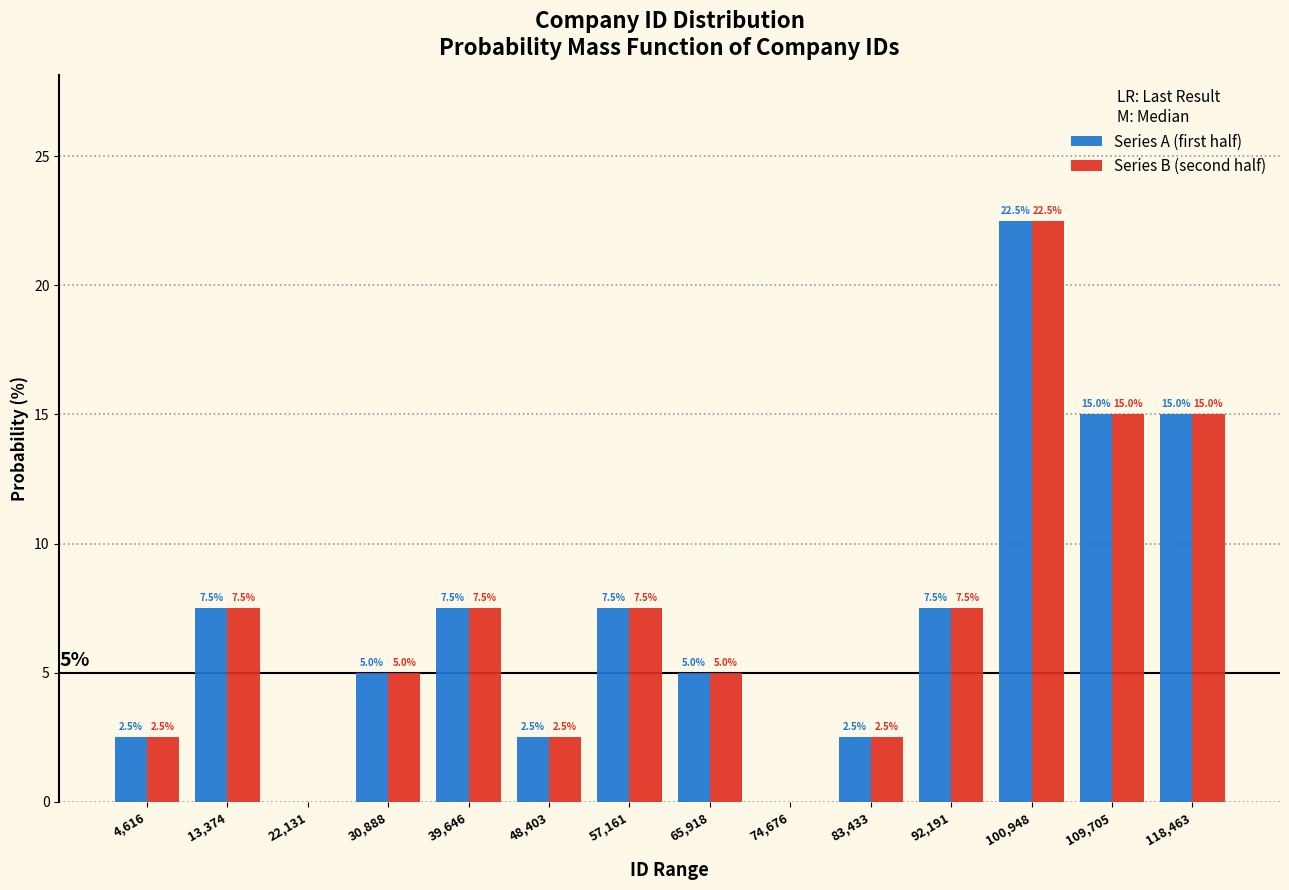

In the Series B (second half) series, which range on the x-axis has the tallest bar?

97000 to 105000